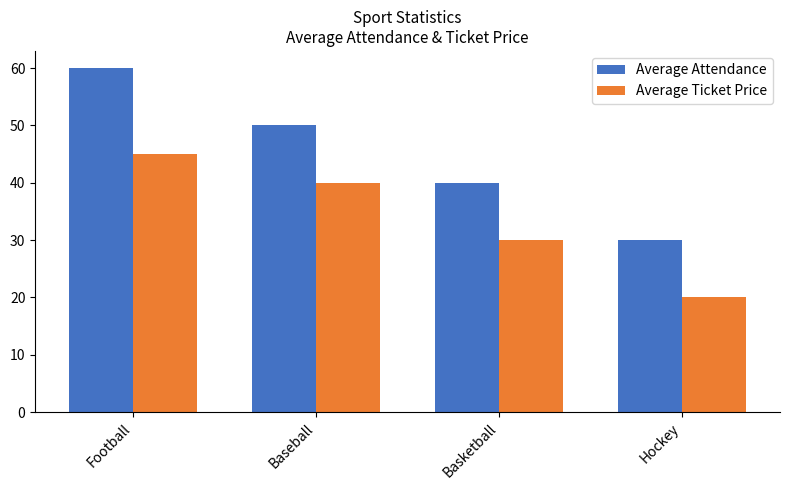

Reading right to left, transcribe all the data shown in this chart.

Average Attendance: Hockey=30	Basketball=40	Baseball=50	Football=60
Average Ticket Price: Hockey=20	Basketball=30	Baseball=40	Football=45